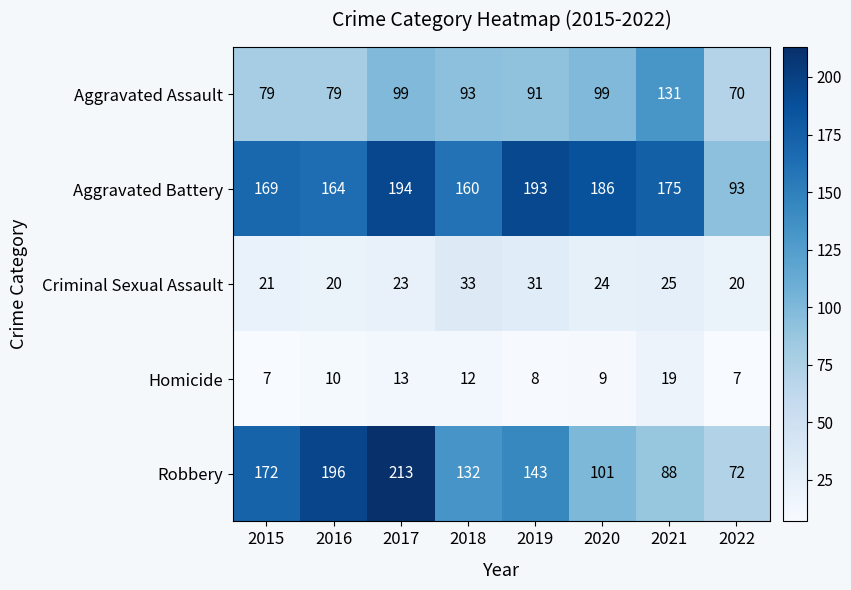

Which series has the largest range (max minus min)?

Robbery